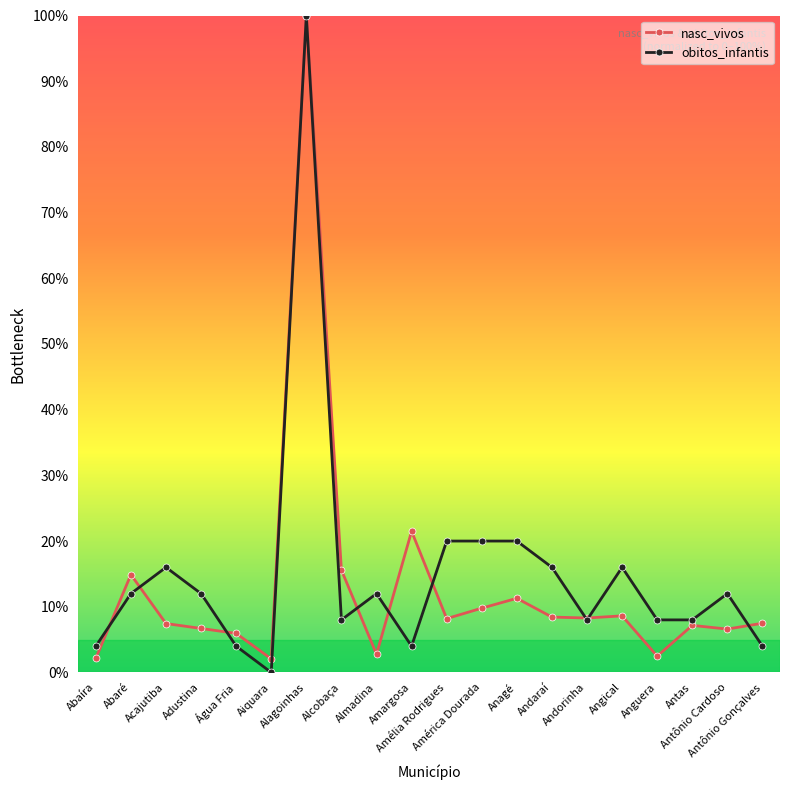

What is the value of the nasc_vivos point at the 9th from the left?

2.8